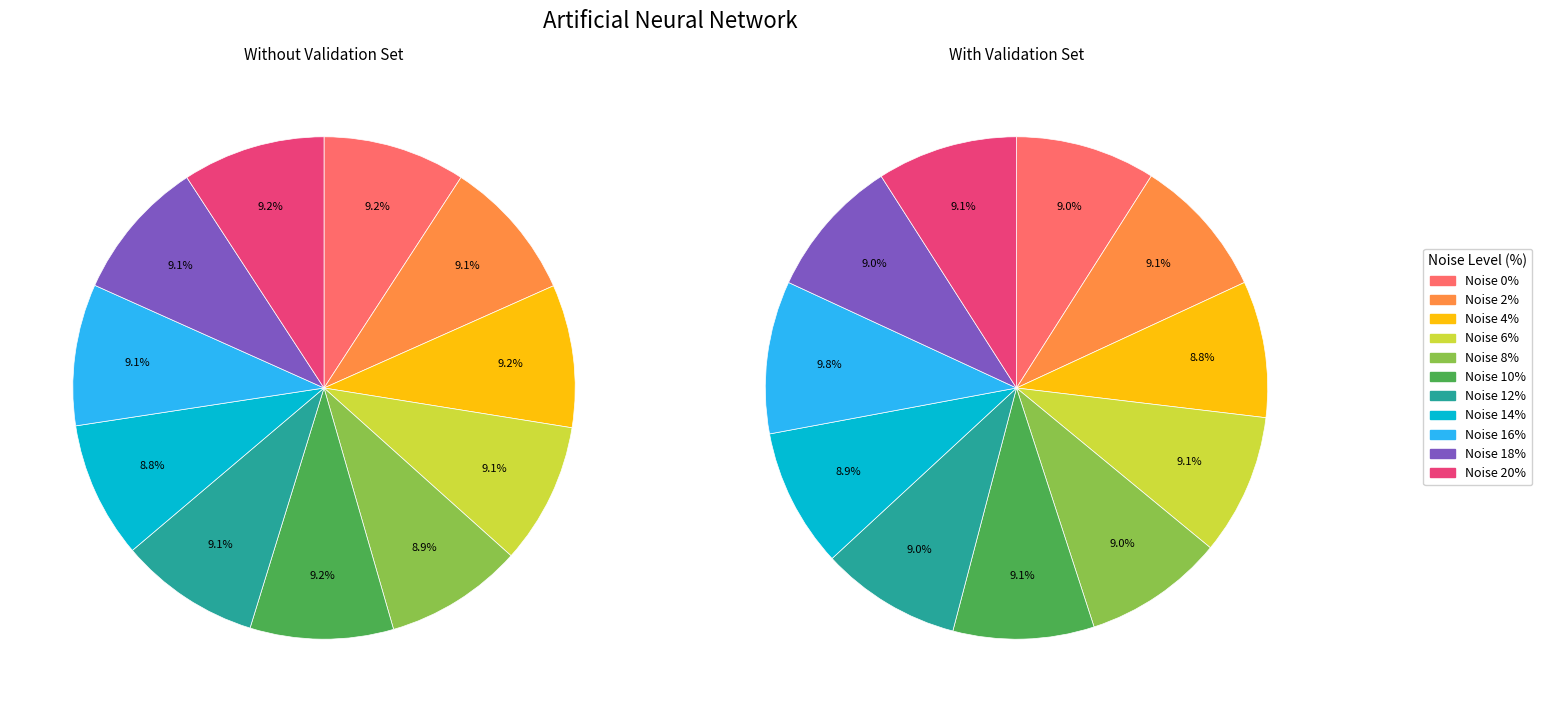

Rank the series by their average value, from highest to lowest.

With Validation Set, Without Validation Set